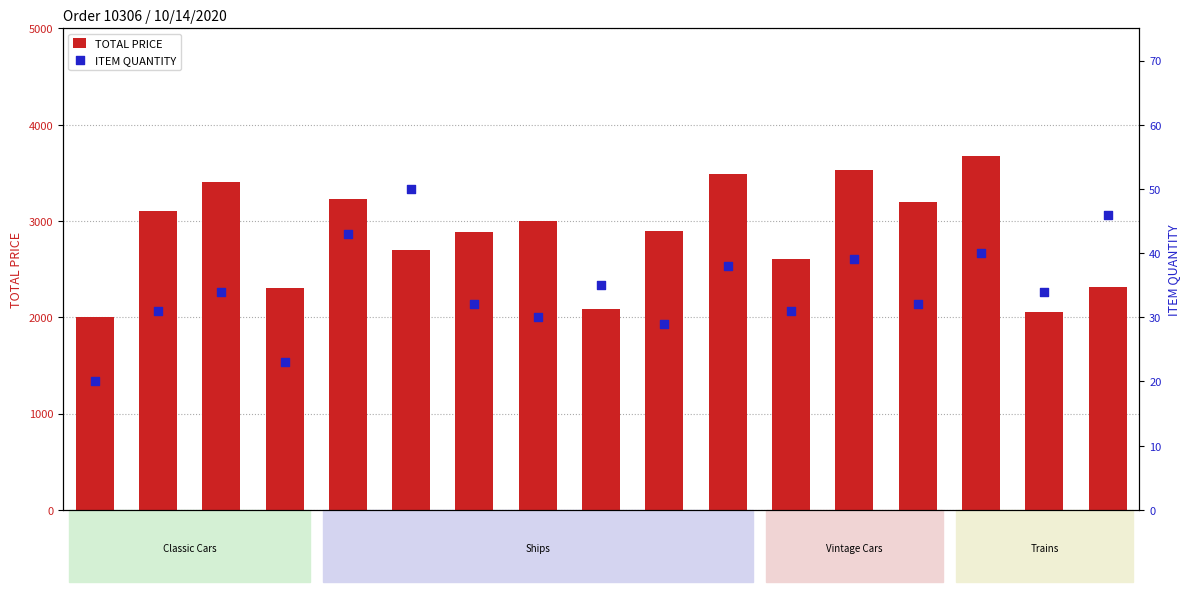

At which category is the sum across all series the highest?

S18_3259